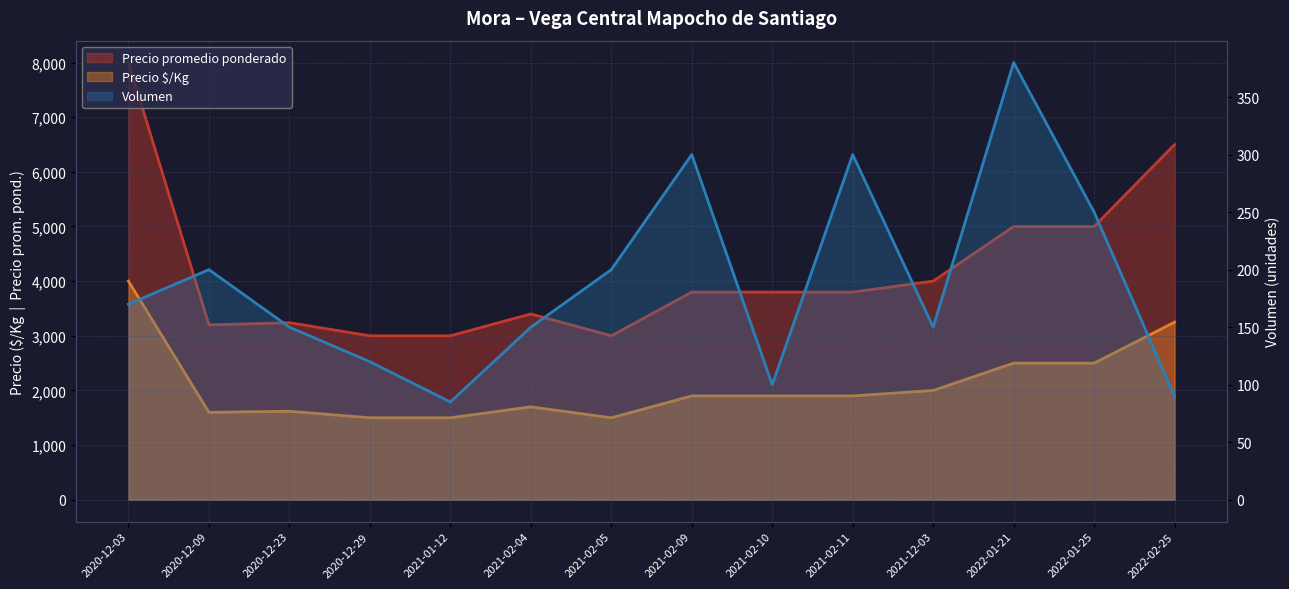

What is the sum of all Volumen values?

2645